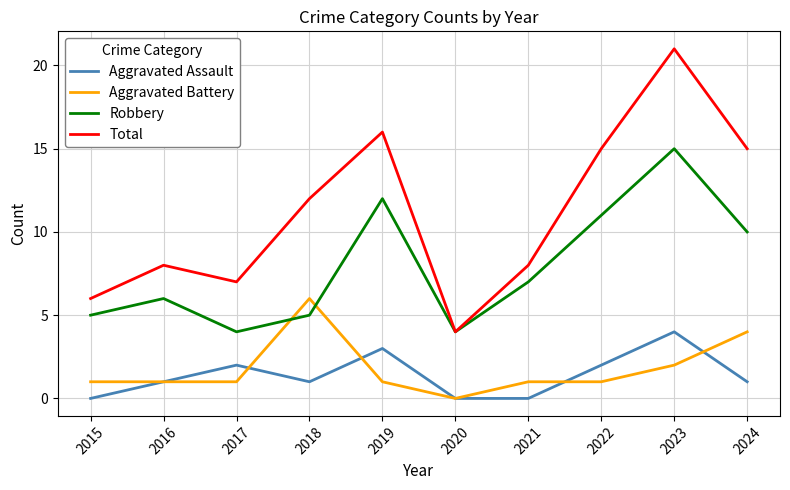

List the series in order of their peak value, highest first.

Total, Robbery, Aggravated Battery, Aggravated Assault